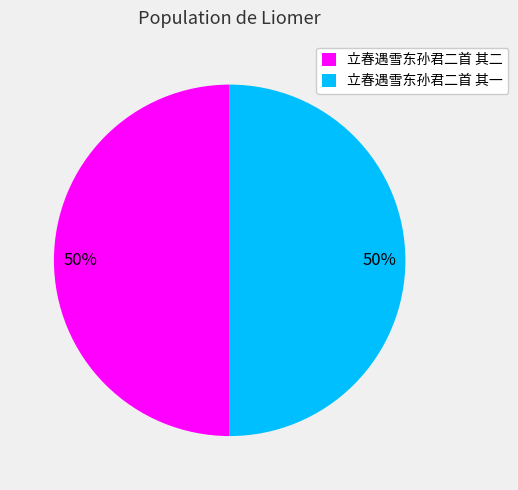

Do 立春遇雪东孙君二首 其二 and 立春遇雪东孙君二首 其一 together represent more than half of the pie?

Yes